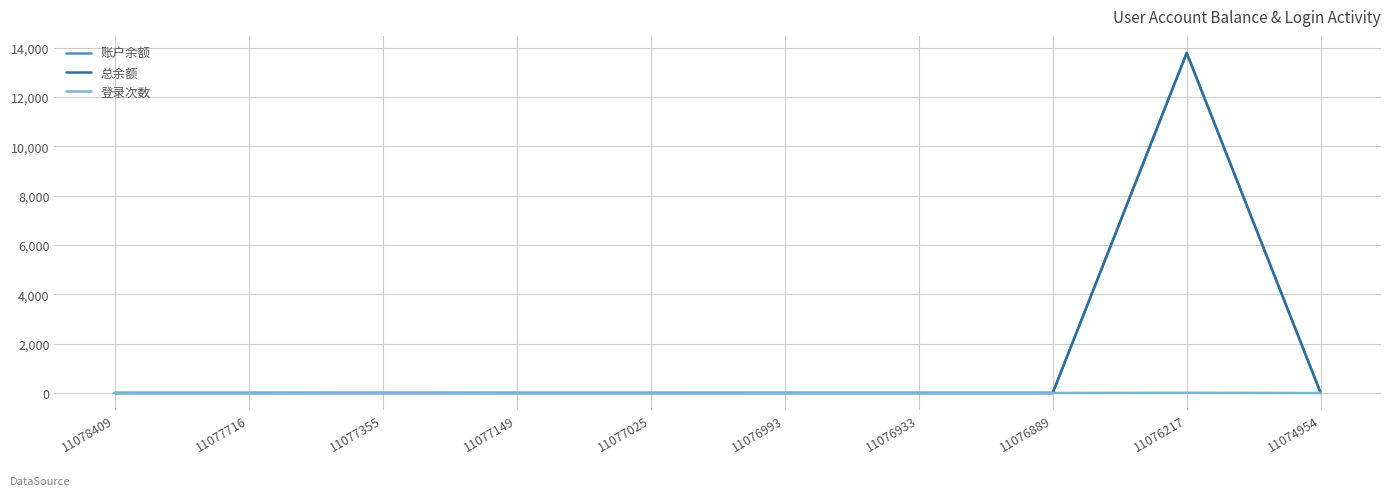

Does the chart display data point markers on the line(s)?

No